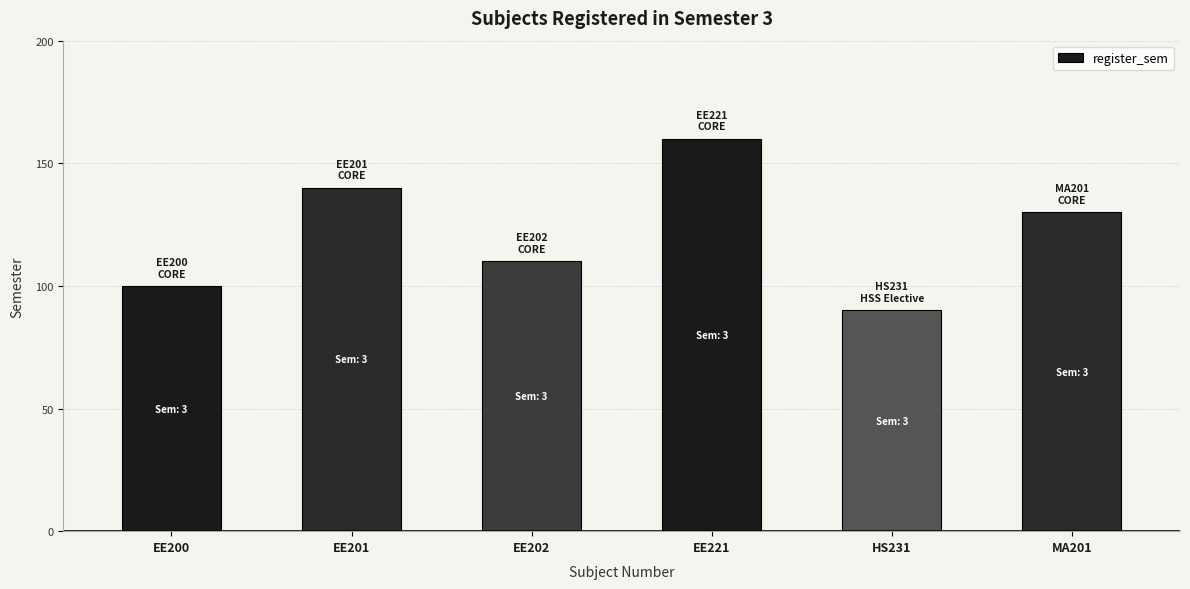

Reading left to right, extract all data points from this chart.

100	140	110	160	90	130